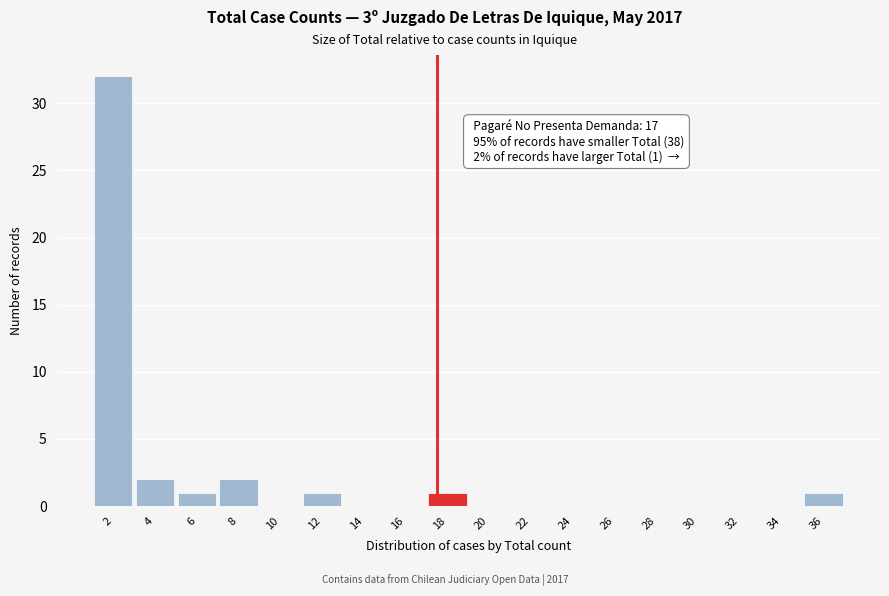

Reading left to right, extract all data points from this chart.

2=32	4=2	6=1	8=2	10=0	12=1	14=0	16=0	18=1	20=0	22=0	24=0	26=0	28=0	30=0	32=0	34=0	36=1